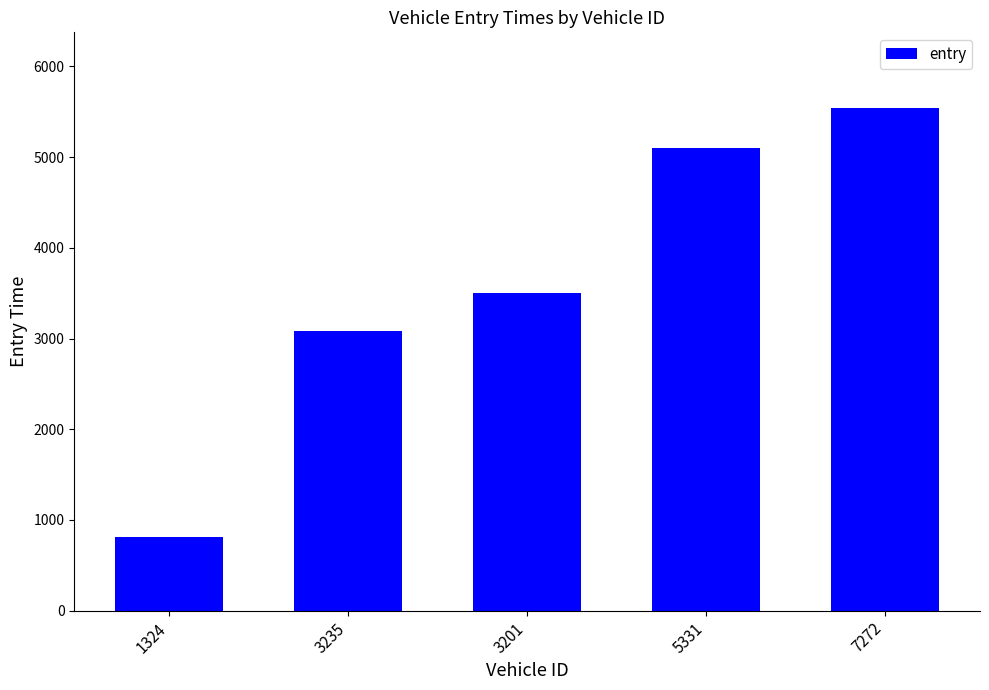

What is the change in value from 3235 to 5331?

+2010